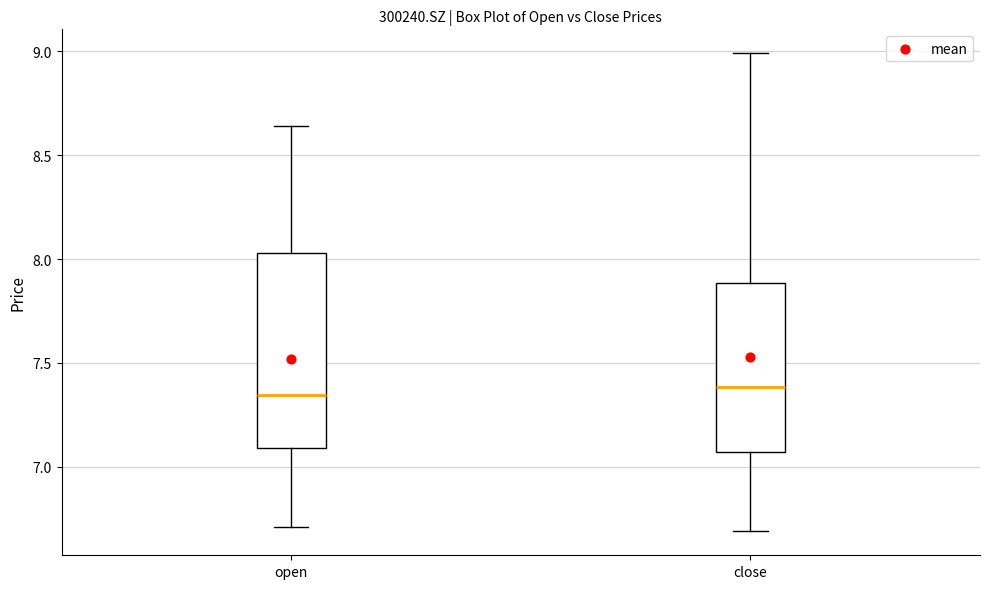

Reading left to right, read every box against the y-axis: the position of its median line, the range the box covers, and the ends of its whiskers. The values are not printed on the chart, so give them approximately, as read against the axis.

open: median 7.35, box 7.10 to 8.05, whiskers 6.70 to 8.65
close: median 7.40, box 7.05 to 7.90, whiskers 6.70 to 9.00